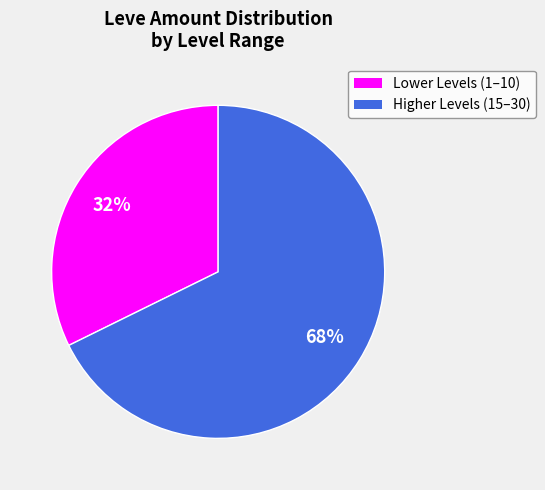

Is there a majority slice in this chart?

Yes